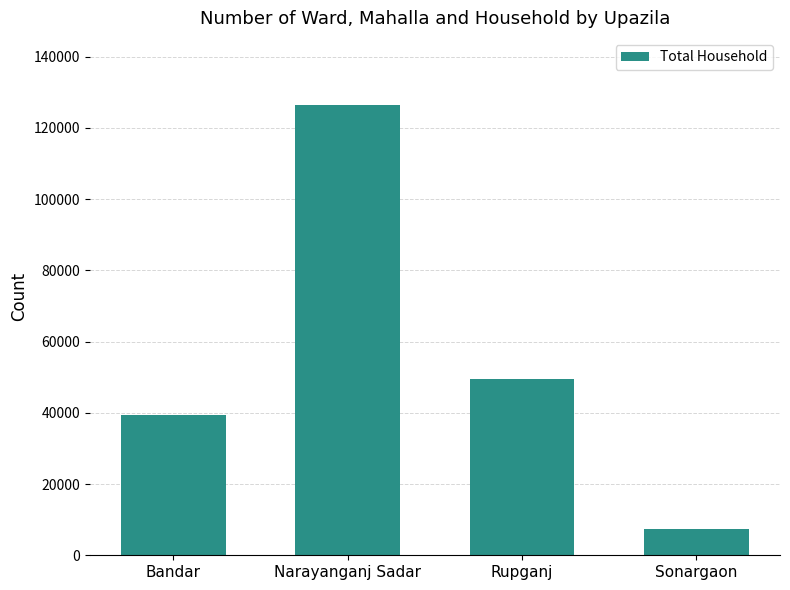

How many bars are there in total?

4